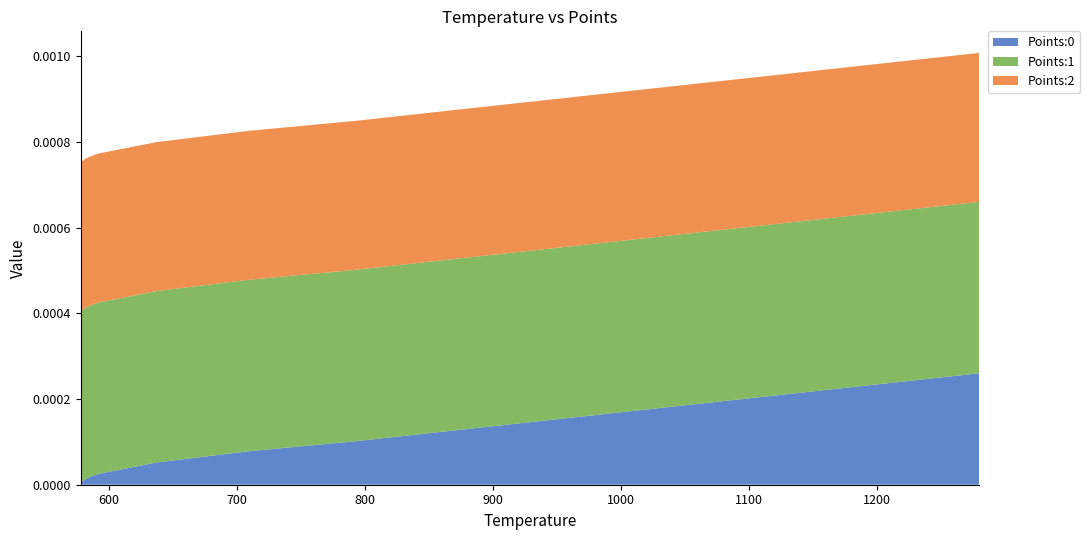

Reading left to right, transcribe all the data shown in this chart.

Points:0: 0.0	0.0	0.0	0.0	0.0	0.0	0.0	0.0	0.0	0.0	0.0	0.0	0.0	0.0	0.0	0.0	0.0	0.0	0.0	0.0
Points:1: 0.0	0.0	0.0	0.0	0.0	0.0	0.0	0.0	0.0	0.0	0.0	0.0	0.0	0.0	0.0	0.0	0.0	0.0	0.0	0.0
Points:2: 0.0	0.0	0.0	0.0	0.0	0.0	0.0	0.0	0.0	0.0	0.0	0.0	0.0	0.0	0.0	0.0	0.0	0.0	0.0	0.0